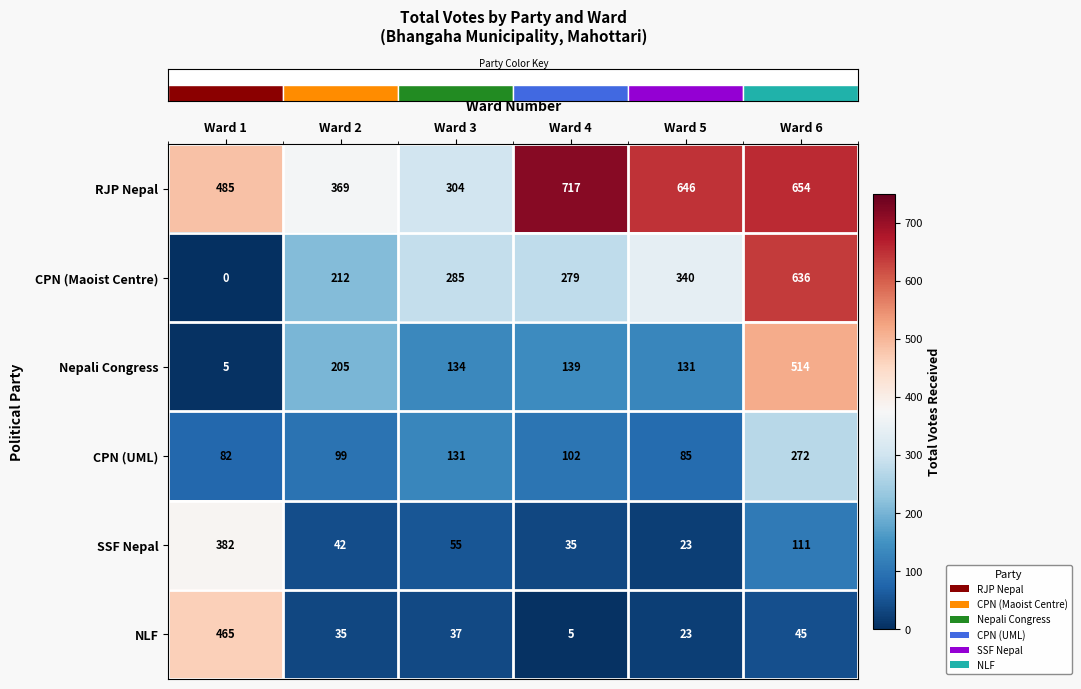

What is the approximate value of SSF Nepal at Ward 3?

55